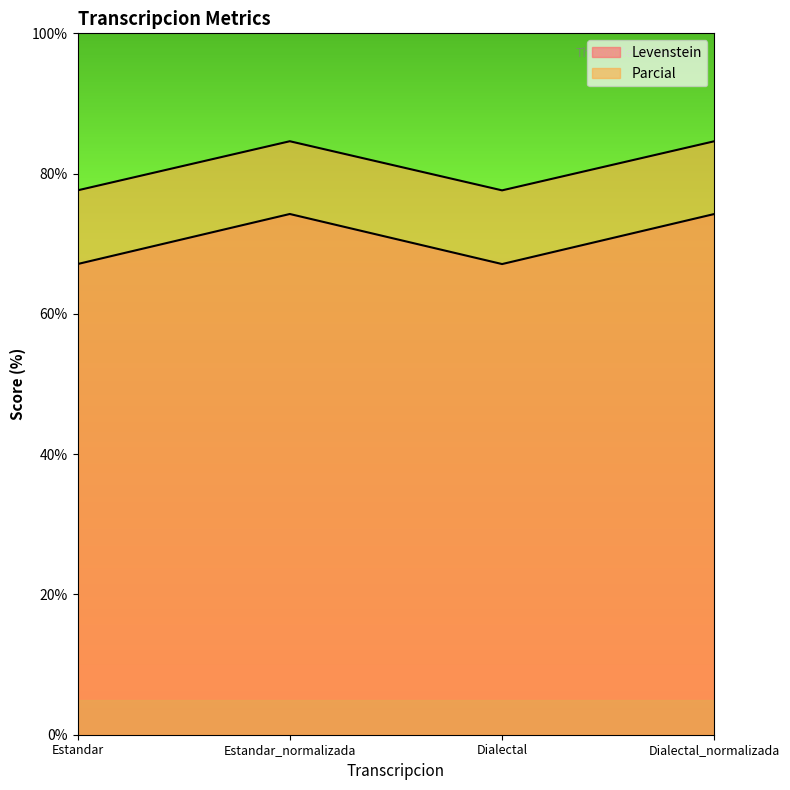

What is the total value across all series at Estandar?

144.7